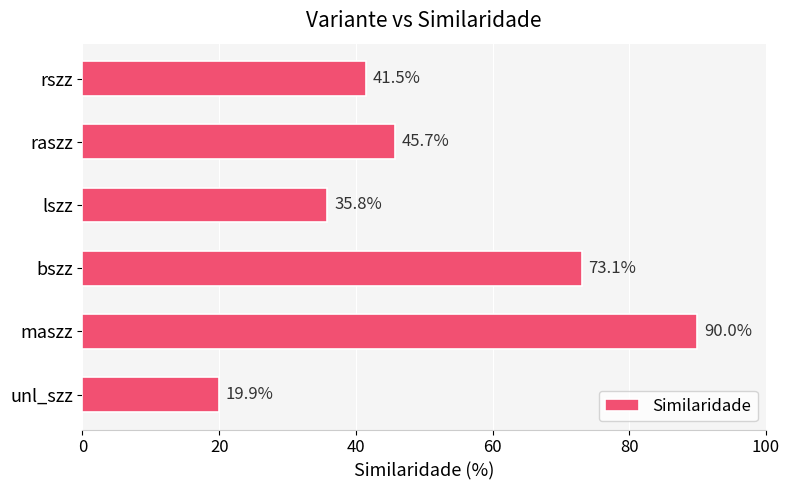

Approximately how many times larger is the value at raszz compared to unl_szz?

2.3